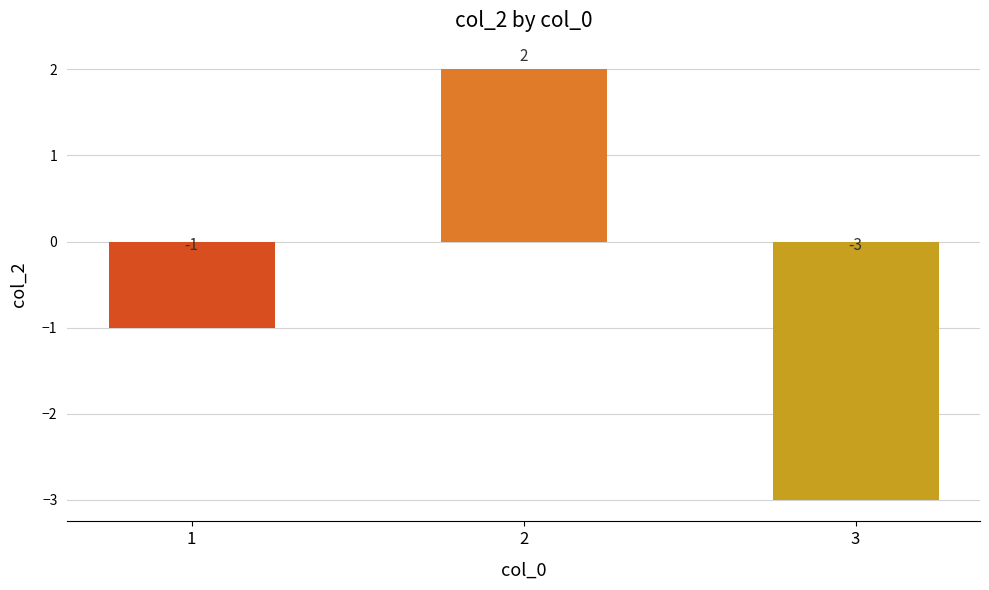

What value does the data have at 1?

-1